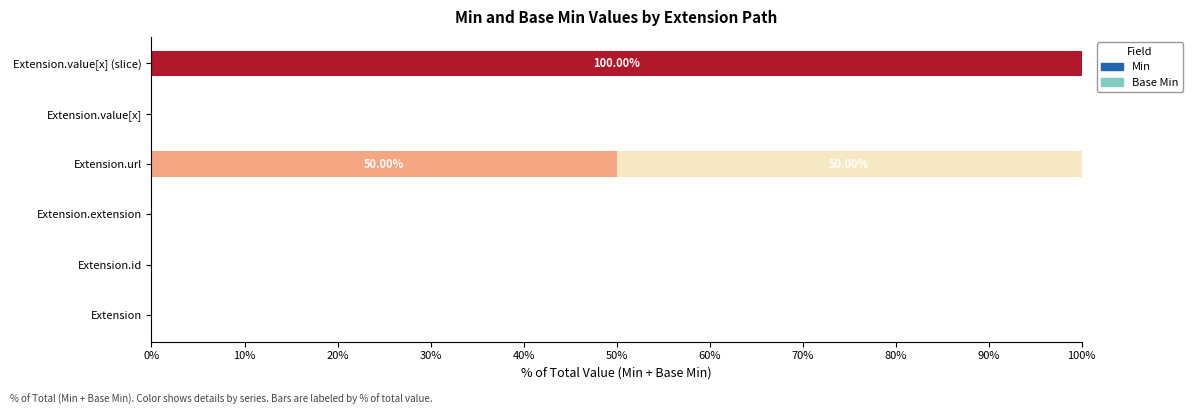

What is the total value across all series at Extension.value[x] (slice)?

100